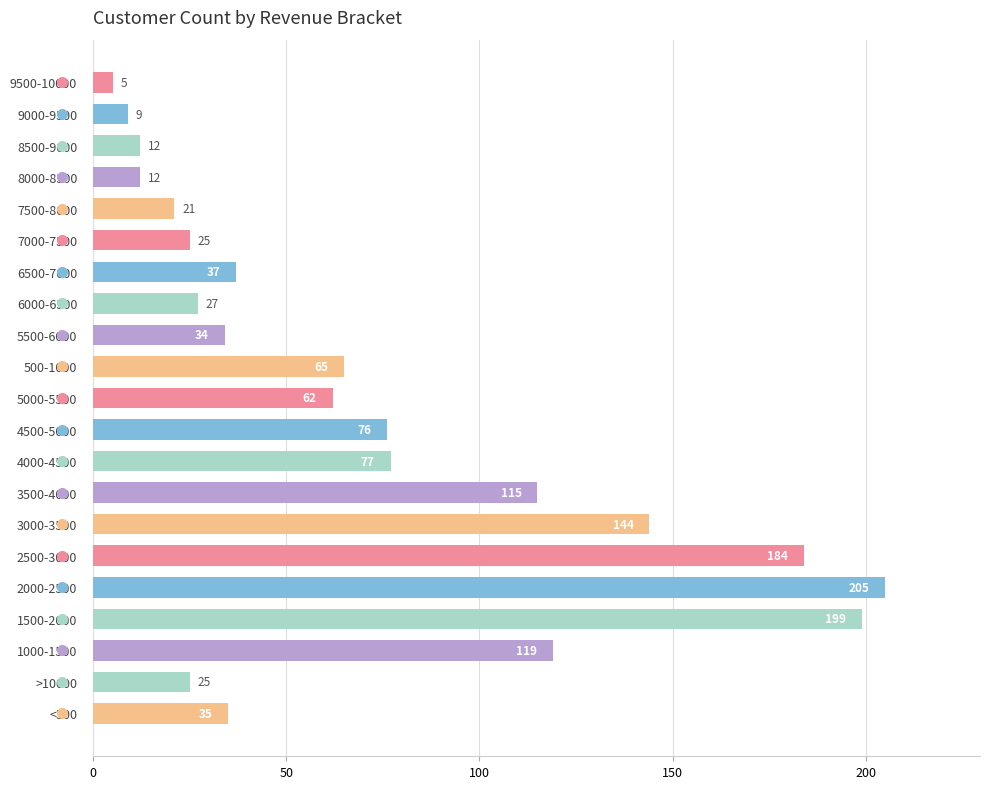

Reading bottom to top, transcribe all the data shown in this chart.

35	25	119	199	205	184	144	115	77	76	62	65	34	27	37	25	21	12	12	9	5